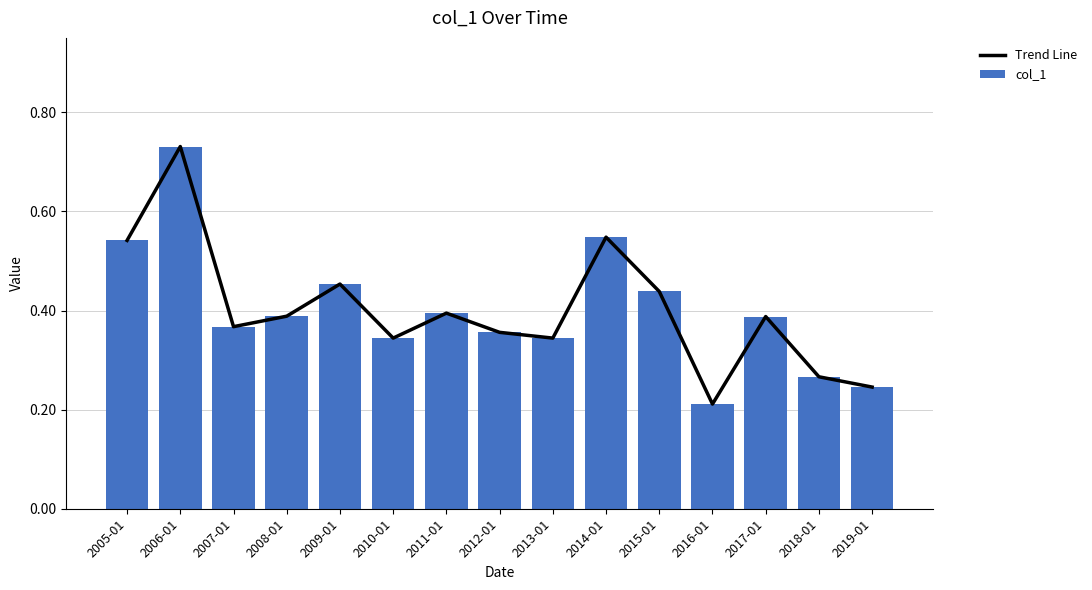

What are all the series names shown in the legend?

Trend Line, col_1